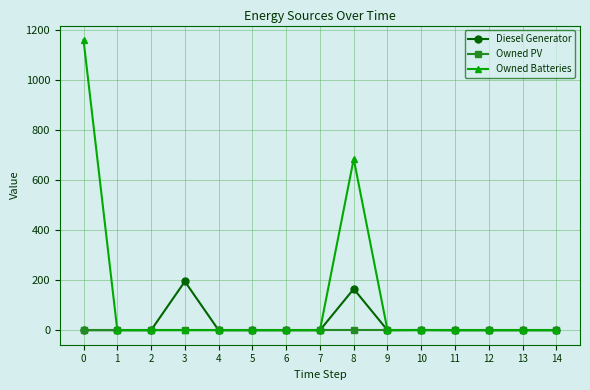

What is the average value of the Owned Batteries series?

123